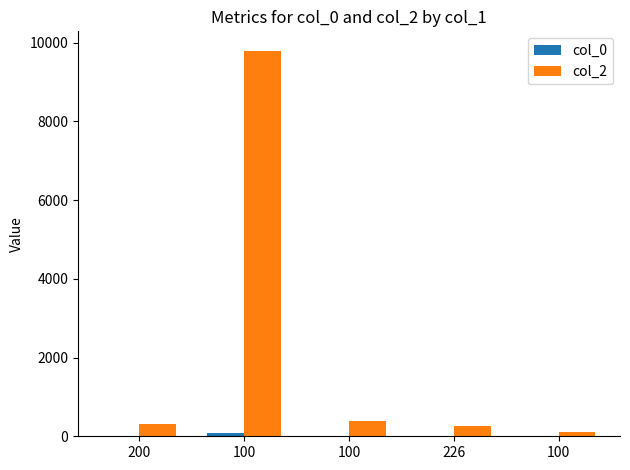

At which category is the sum across all series the highest?

100